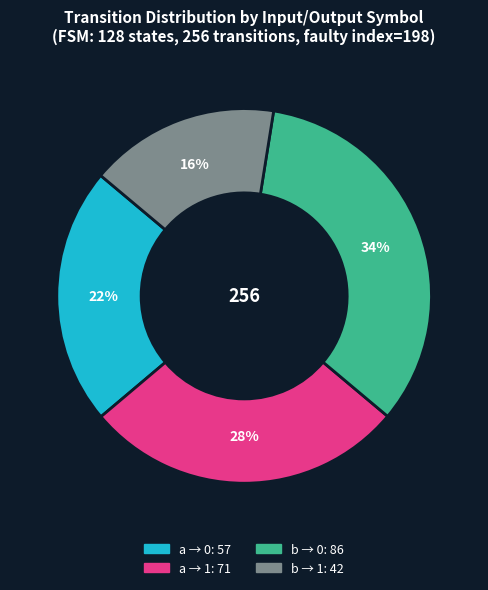

Is there a majority slice in this chart?

No